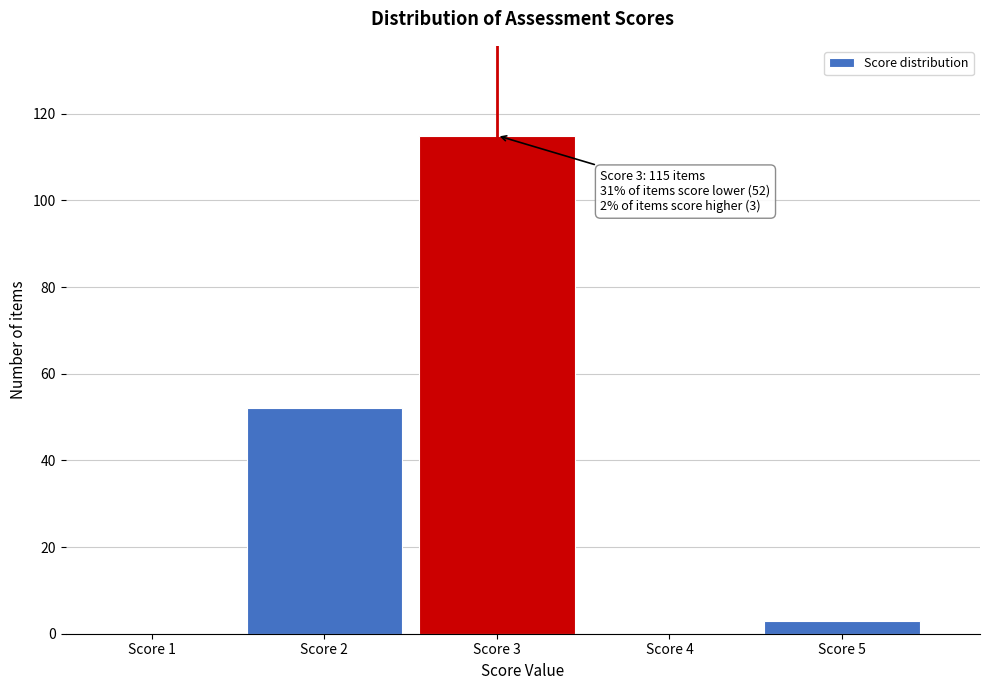

Reading right to left, transcribe all the data shown in this chart.

Score 5=3	Score 4=0	Score 3=115	Score 2=52	Score 1=0